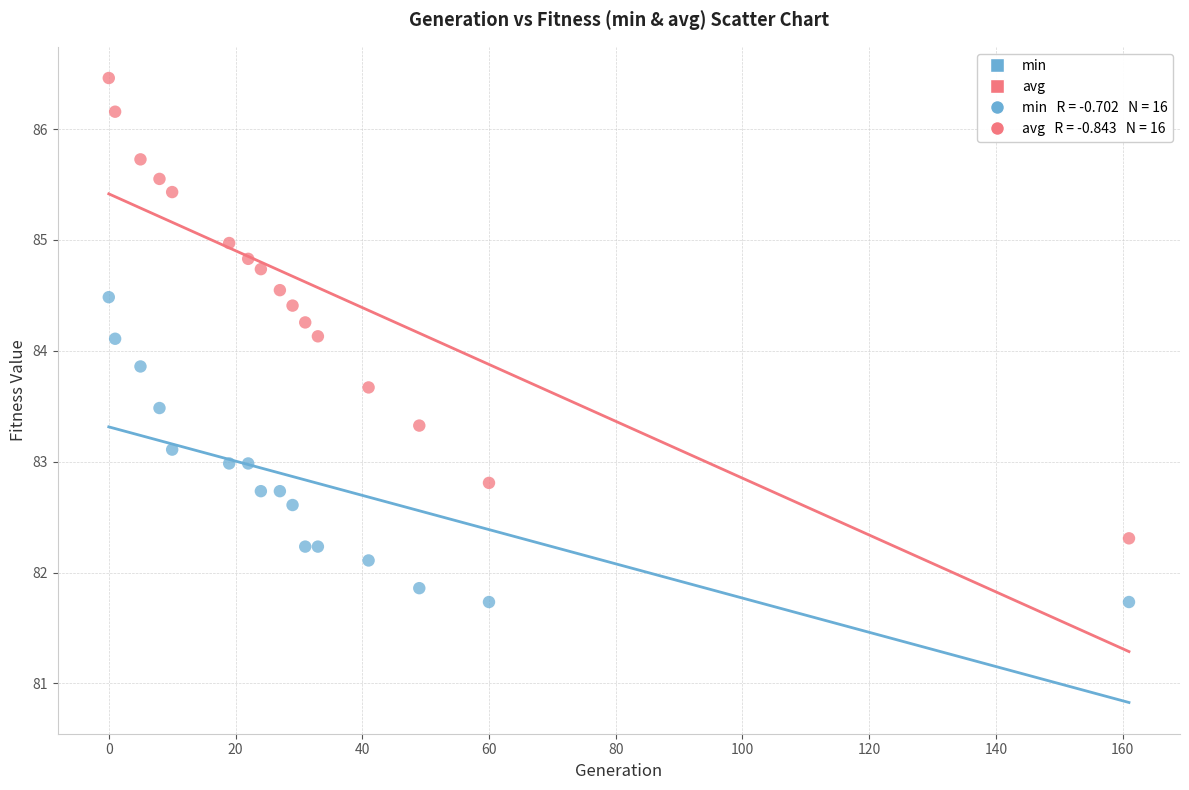

Which series contains the highest Y value?

avg